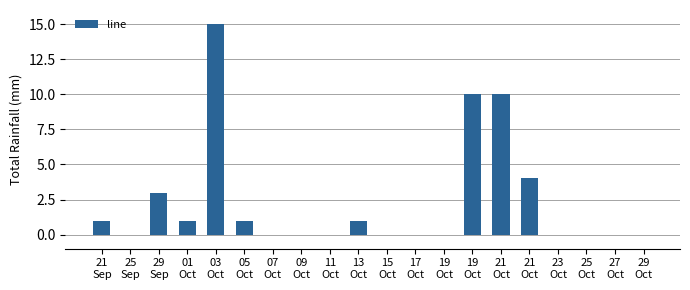

What is the sum of all values?

46